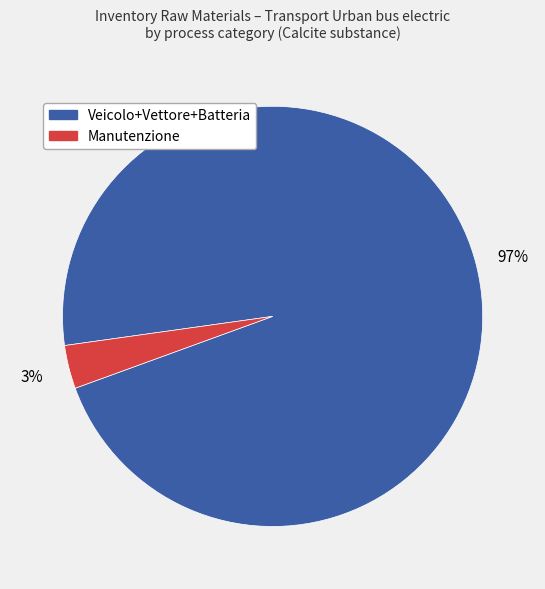

To the nearest percent, what is the average slice percentage?

50%